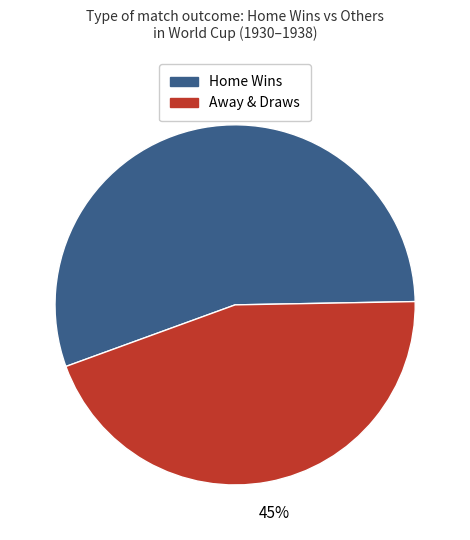

To the nearest percent, what is the average slice percentage?

50%